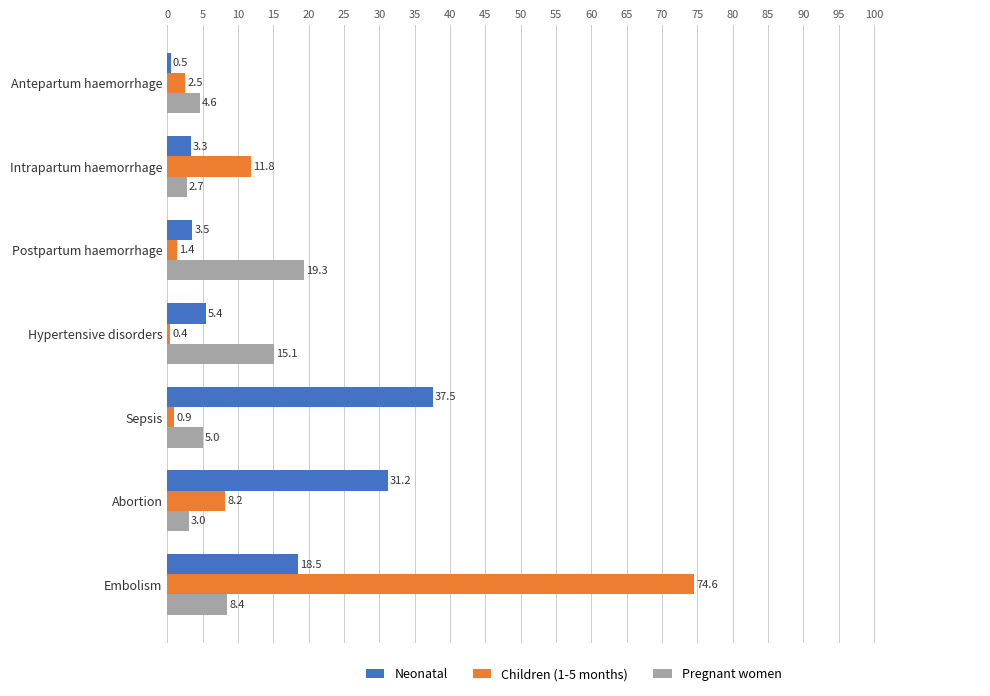

What is the lowest value of the Pregnant women series?

2.7